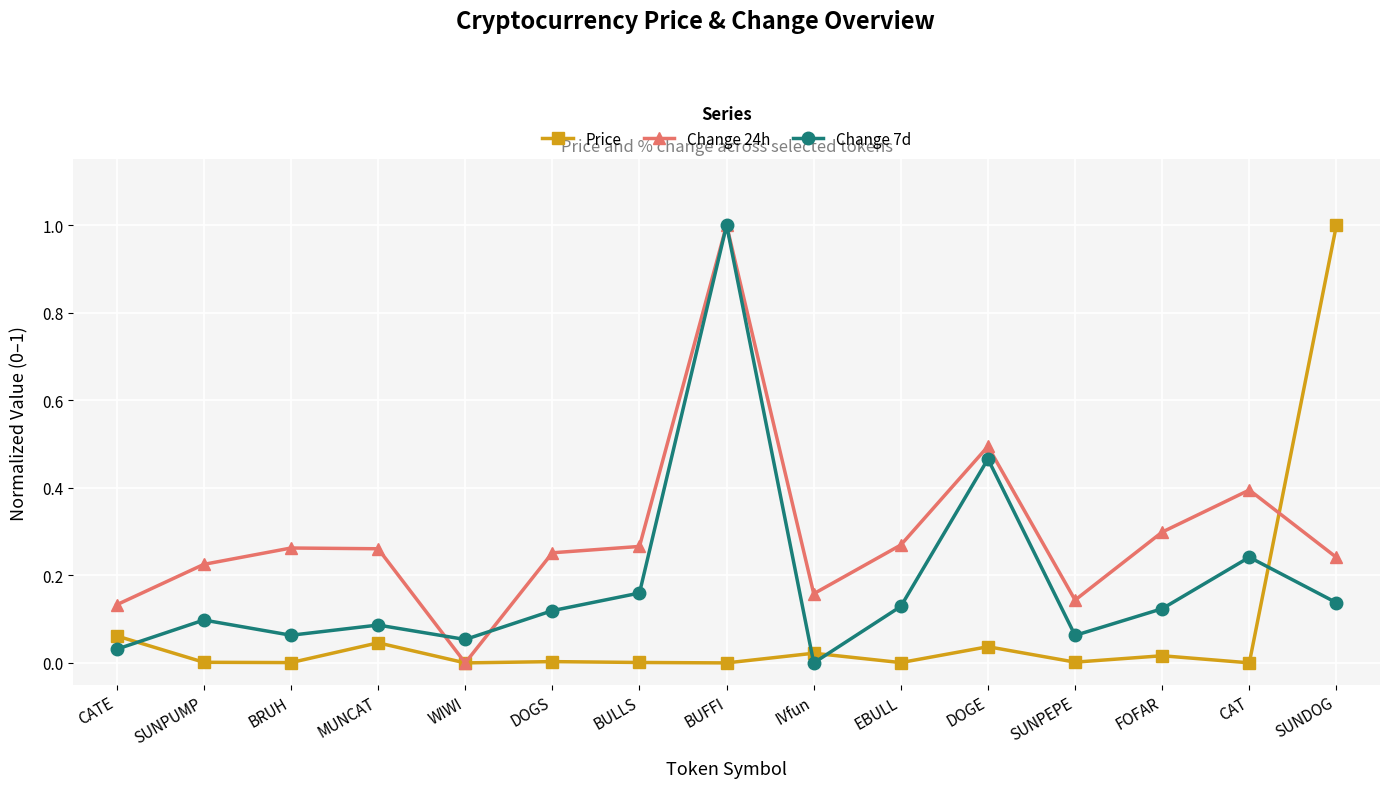

At MUNCAT, list the series in order from largest to smallest.

Change 24h, Change 7d, Price